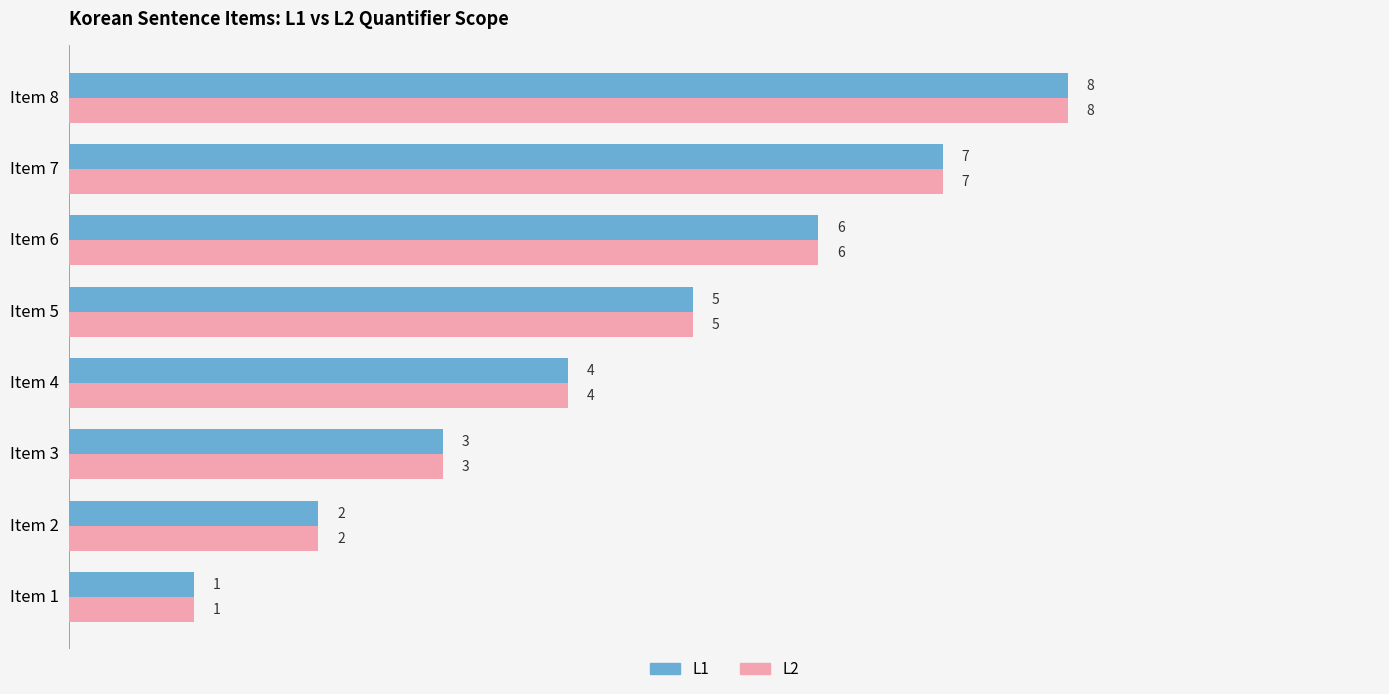

Rank the categories by L1 value from highest to lowest.

Item 8, Item 7, Item 6, Item 5, Item 4, Item 3, Item 2, Item 1